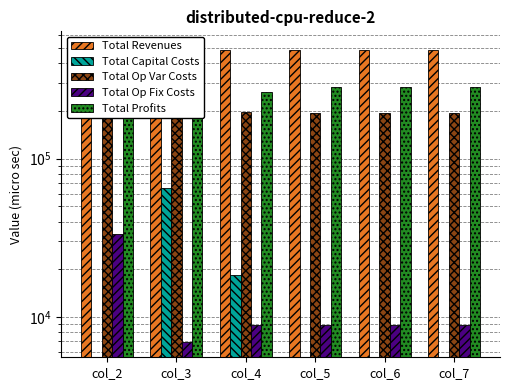

Between col_6 and col_7, which series saw the biggest shift?

Total Profits